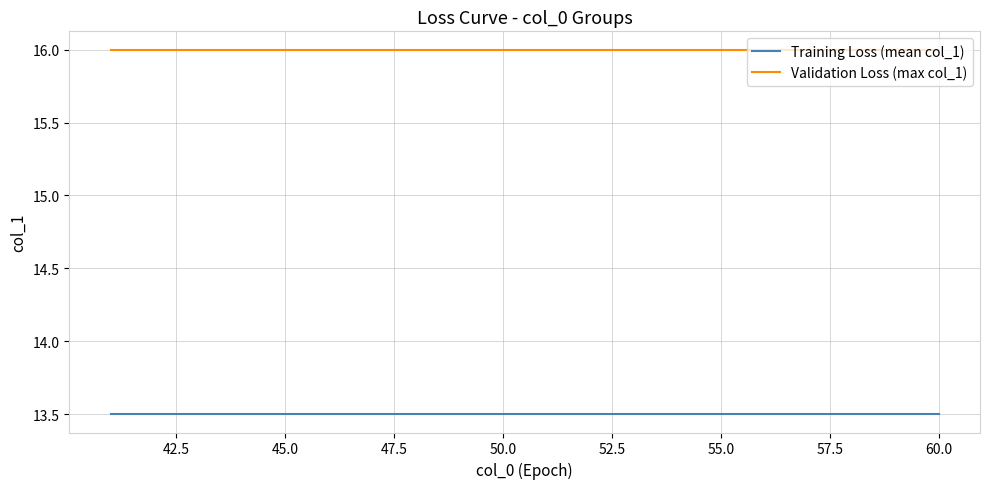

What is the maximum value for Training Loss (mean col_1)?

13.5